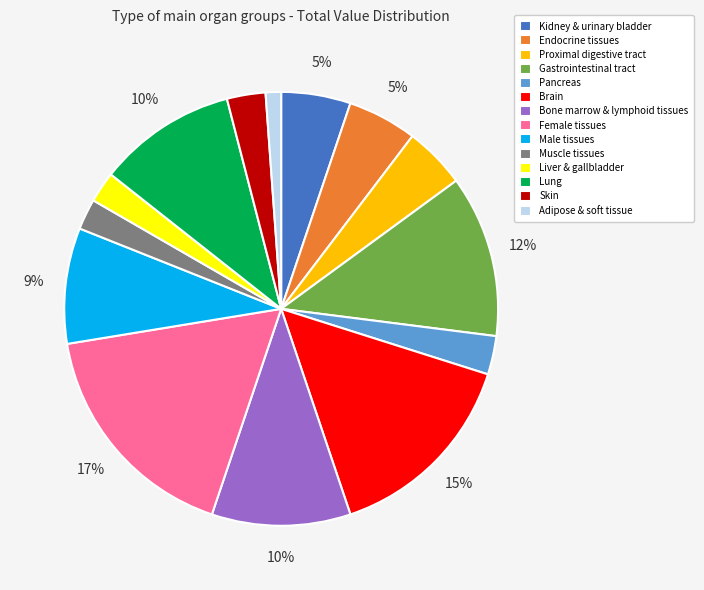

Do Liver & gallbladder and Gastrointestinal tract together represent more than half of the pie?

No